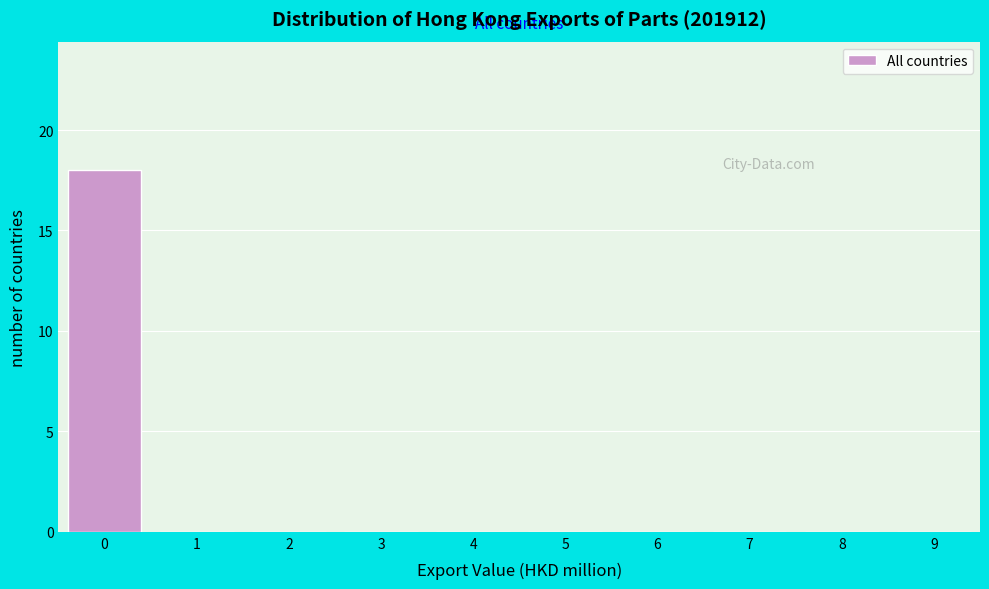

Over which range of the x-axis is the bar tallest?

-0.5 to 0.5